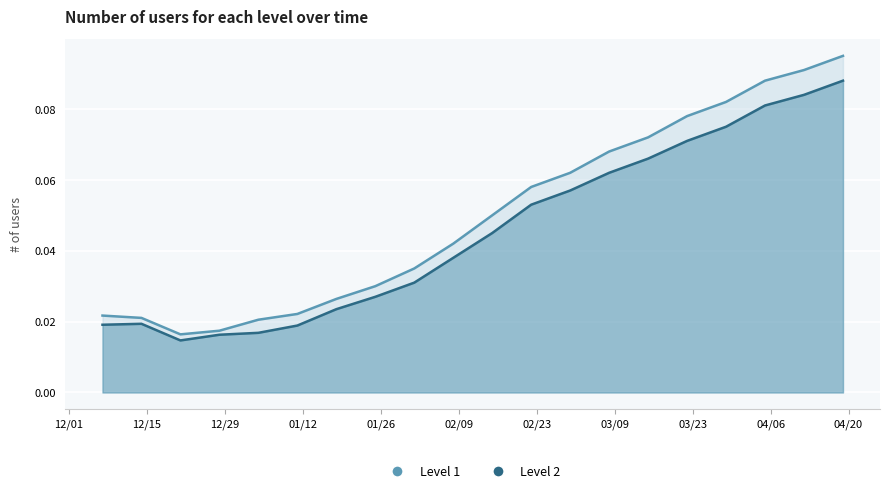

Where is the first local minimum for Level 2?

2020-12-21